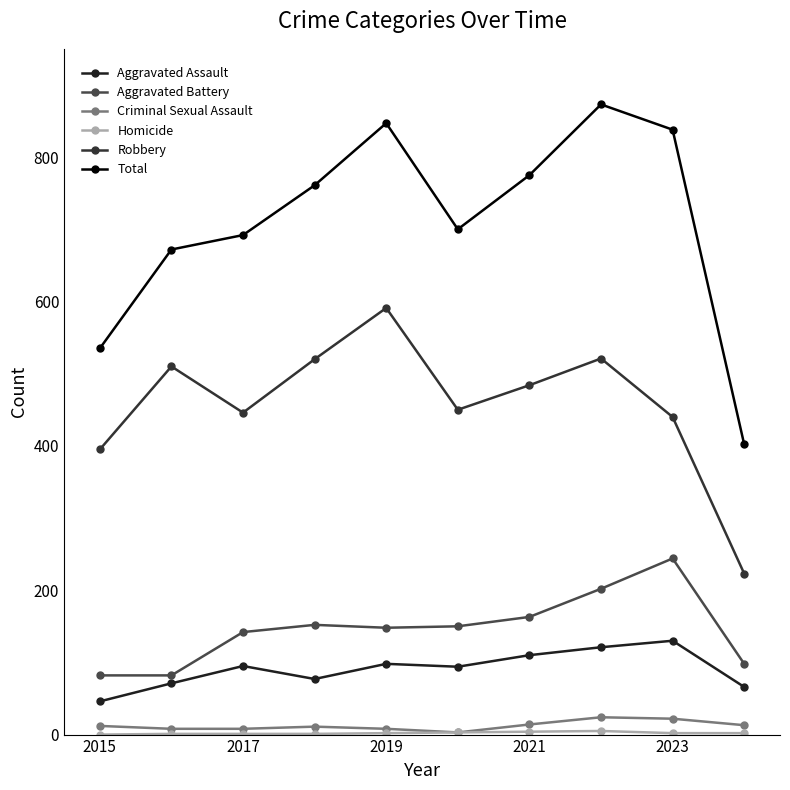

Is this an area chart (filled region under the line)?

No